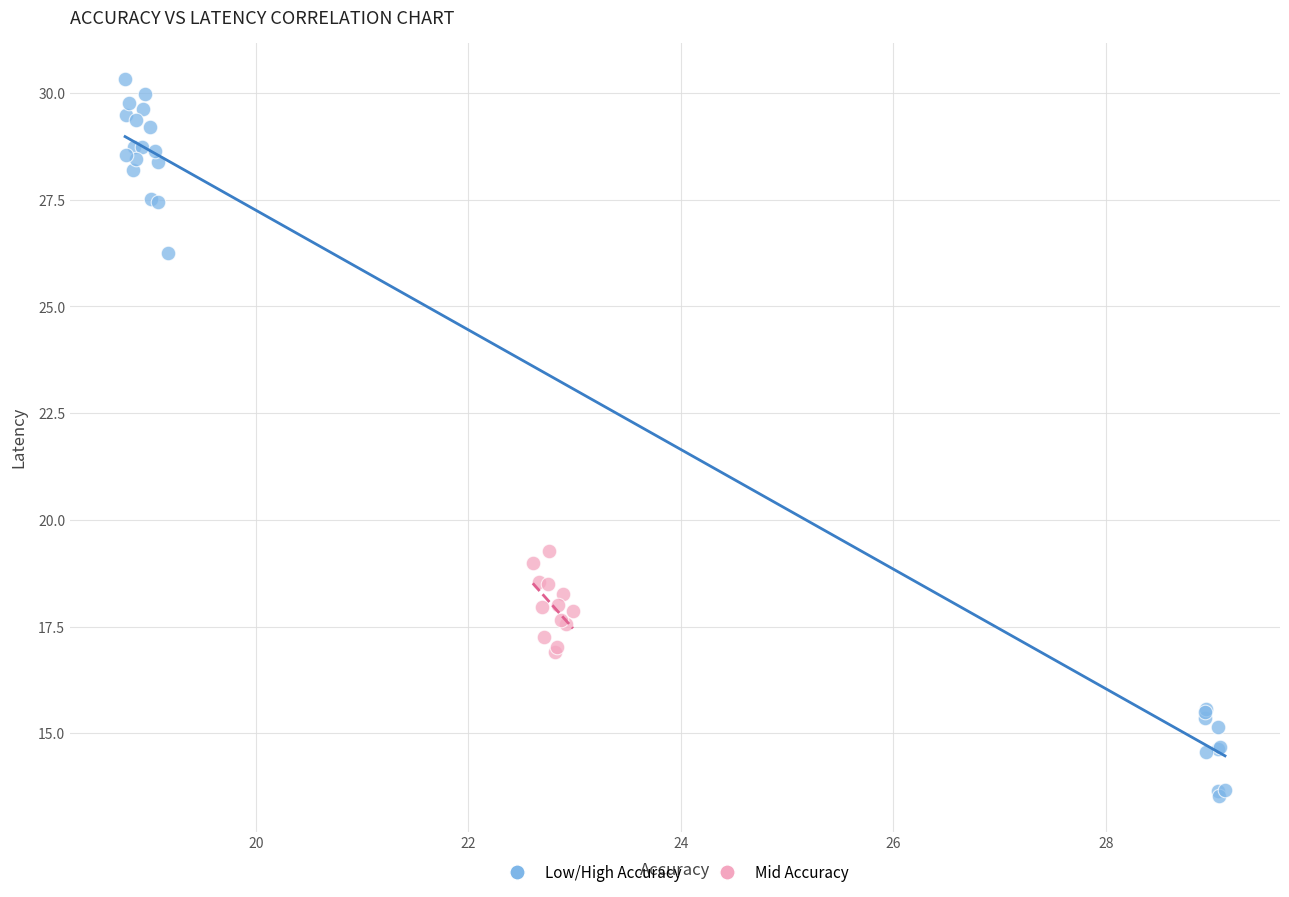

Which series has the largest Y range (max minus min)?

Low/High Accuracy